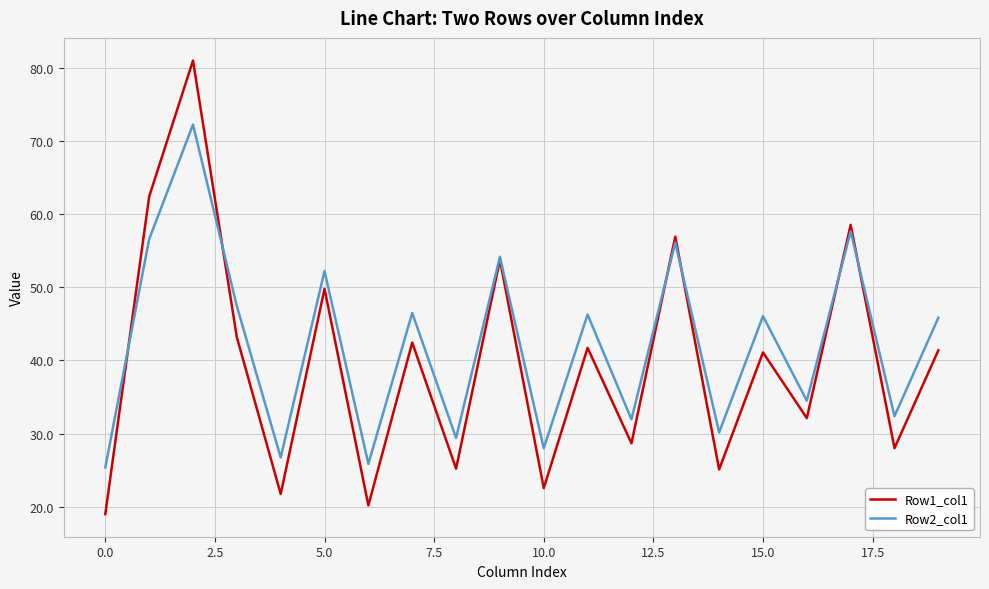

How many lines are shown in the chart?

2